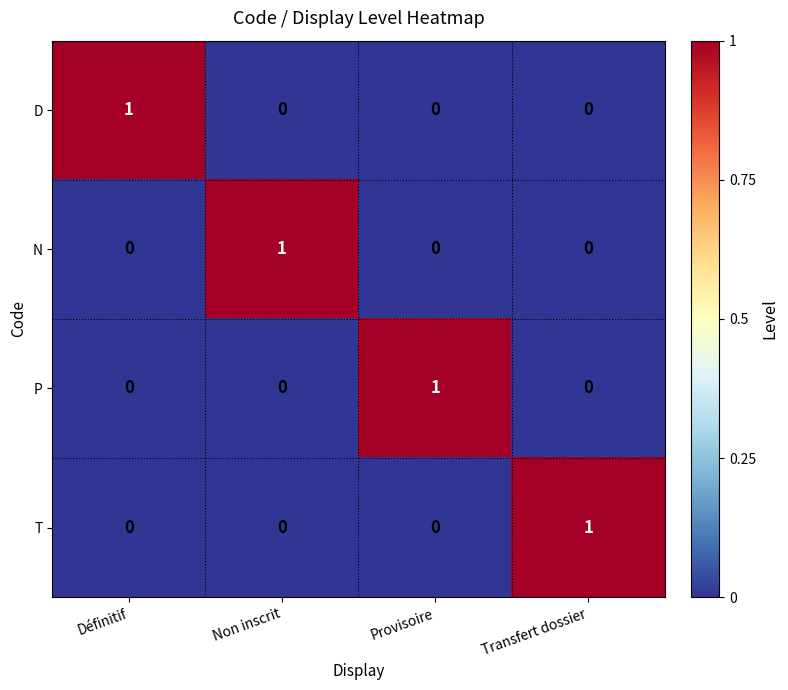

Count the D values in the range 0 to 1.

4